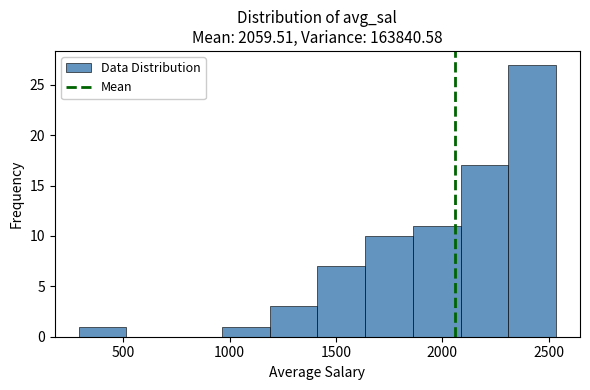

Reading left to right, list every bar in this chart as the range it spans on the x-axis followed by its height. Neither the bar edges nor the heights are printed on the chart, so give them approximately, as read against the axes.

300 to 500: 1
500 to 750: 0
750 to 950: 0
950 to 1200: 1
1200 to 1400: 3
1400 to 1650: 7
1650 to 1850: 10
1850 to 2100: 11
2100 to 2300: 17
2300 to 2550: 27